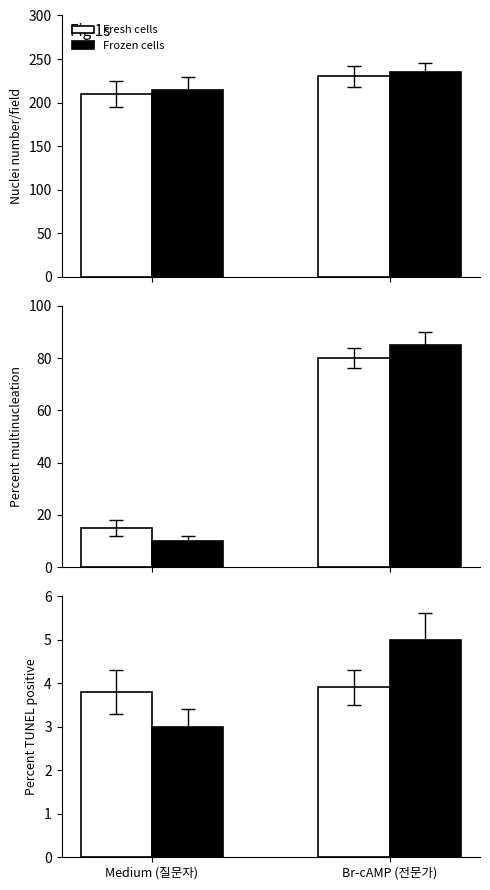

Which series has the largest total across all categories?

Frozen cells